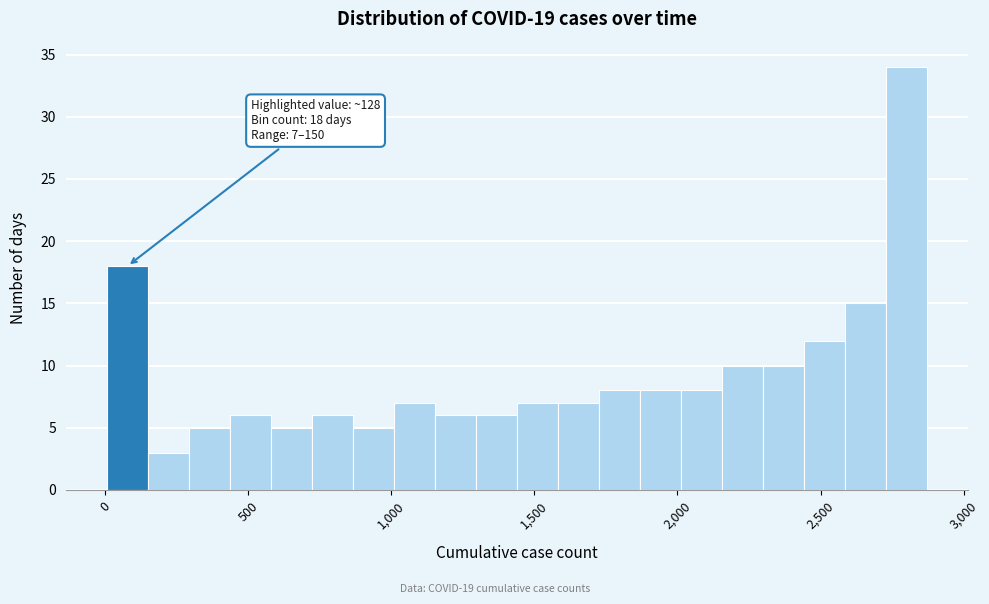

Read against the x-axis, roughly where is the centre of the tallest bar?

2800